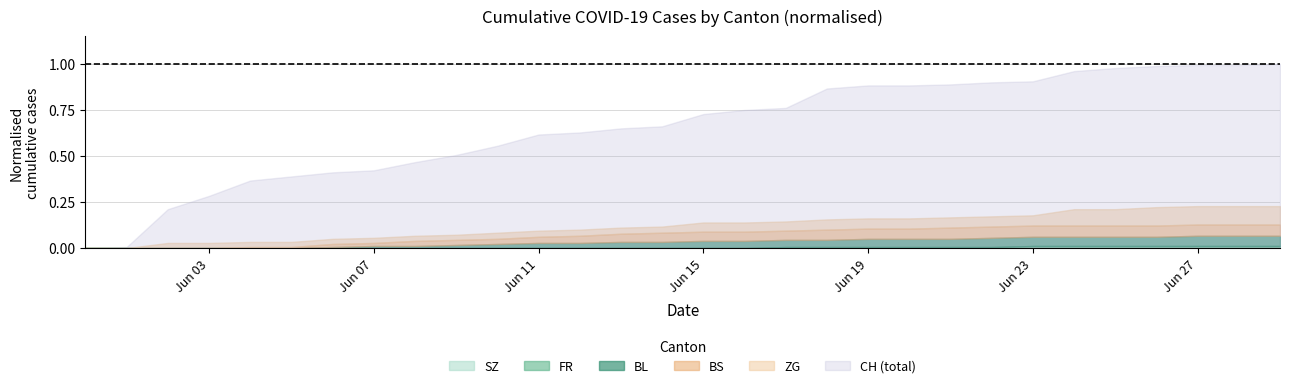

Reading left to right, transcribe all the data shown in this chart.

CH: 0	1	38	51	66	70	74	76	84	91	100	111	113	117	119	131	135	137	156	159	159	160	162	163	173	176	178	179	179	180
BL: 0	0	0	0	0	0	1	2	2	3	4	5	5	6	6	7	7	7	7	8	8	8	9	9	9	9	9	10	10	10
BS: 0	0	0	0	1	1	3	3	5	5	5	6	7	8	9	9	9	9	10	10	10	11	11	11	11	11	11	11	11	11
ZG: 0	0	5	5	5	5	5	5	5	5	6	6	6	6	6	9	9	9	10	10	10	10	10	10	16	16	18	18	18	18
FR: 0	0	0	0	0	0	0	0	0	0	0	0	0	0	0	0	0	1	1	1	1	1	1	2	2	2	2	2	2	2
SZ: 0	0	0	0	0	0	0	0	0	0	0	0	0	0	0	0	0	0	0	0	0	0	0	0	0	0	0	0	0	0